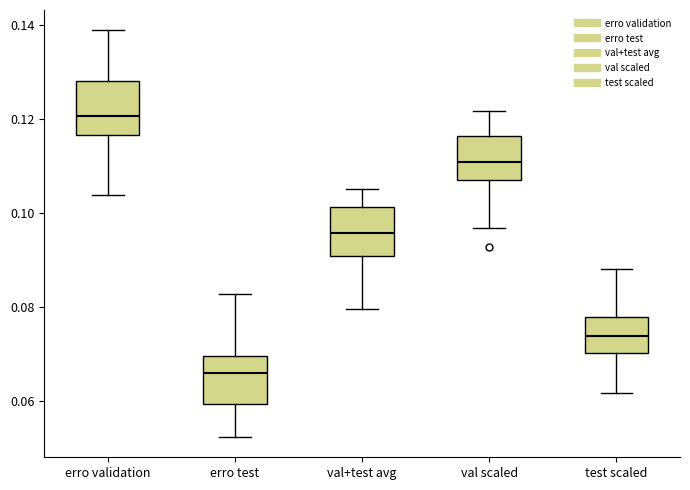

Reading left to right, transcribe this box plot: for each box, give where its median line is, the range the box spans, and where its two whiskers end, as read against the y-axis. The values are not printed on the chart, so give them approximately, as read against the axis.

erro validation: median 0.120, box 0.116 to 0.128, whiskers 0.104 to 0.138
erro test: median 0.066, box 0.060 to 0.070, whiskers 0.052 to 0.082
val+test avg: median 0.096, box 0.090 to 0.102, whiskers 0.080 to 0.106
val scaled: median 0.110, box 0.108 to 0.116, whiskers 0.096 to 0.122
test scaled: median 0.074, box 0.070 to 0.078, whiskers 0.062 to 0.088